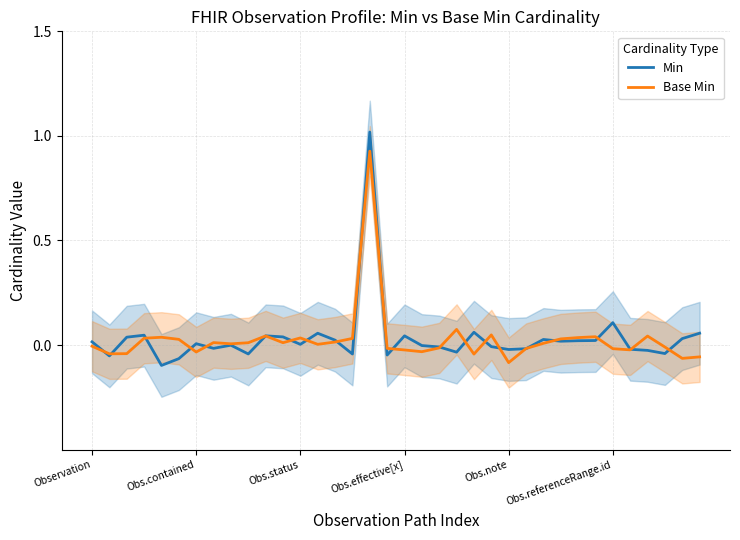

How many data points in Base Min are less than 0?

16